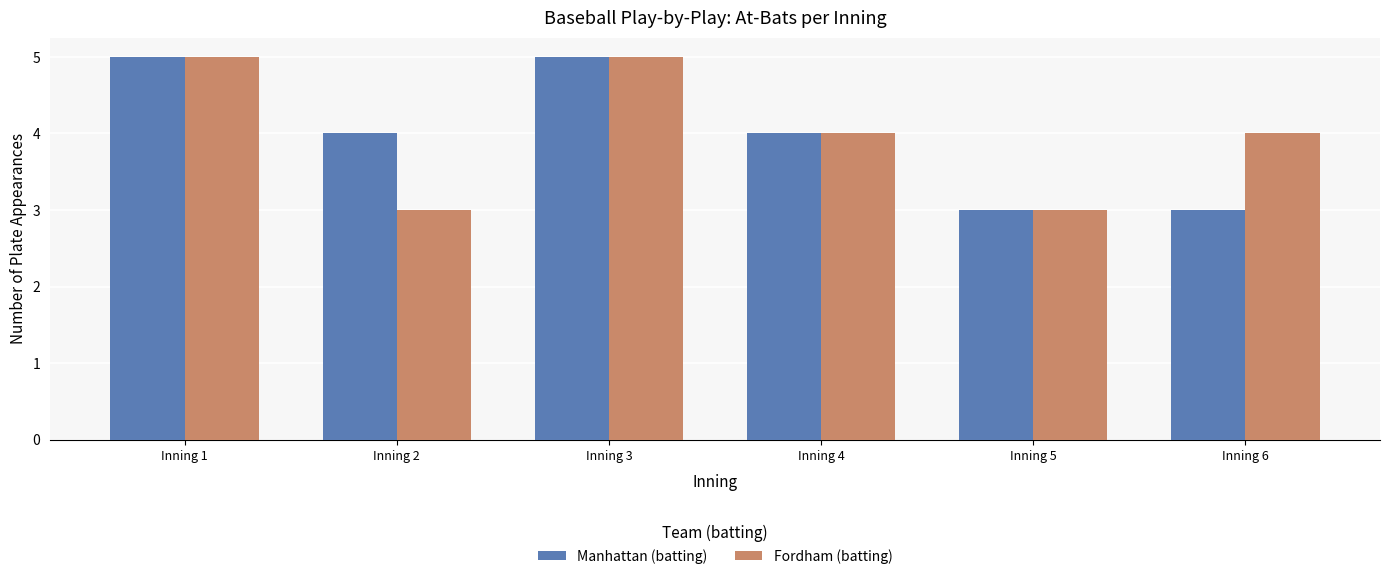

What is the smallest value displayed?

3